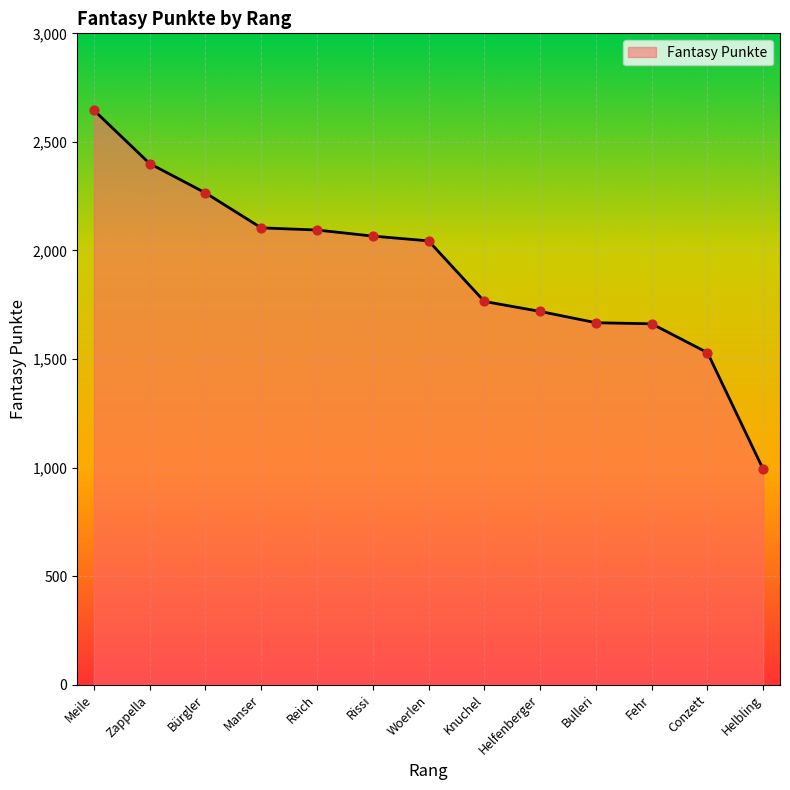

Between Helbling and Bürgler, which is larger?

Bürgler